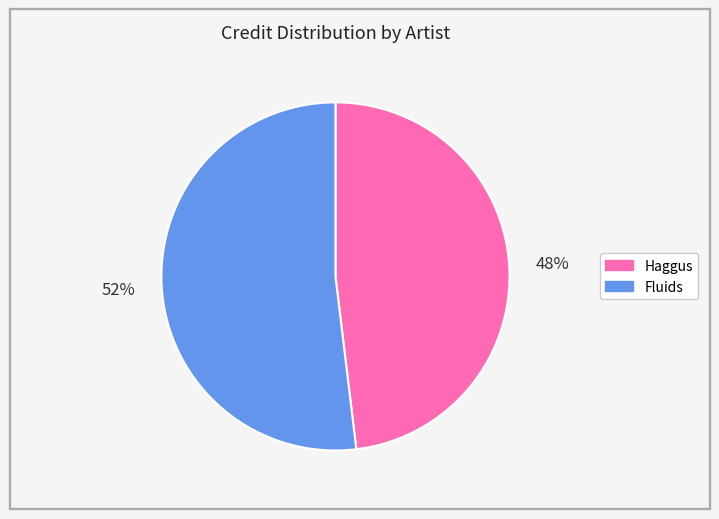

What is the smallest slice in the pie chart?

Haggus